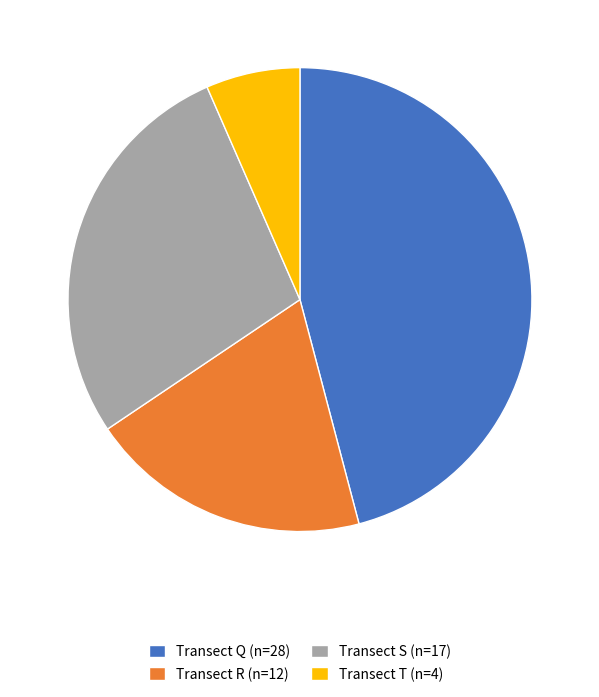

Does any single category account for the majority?

No